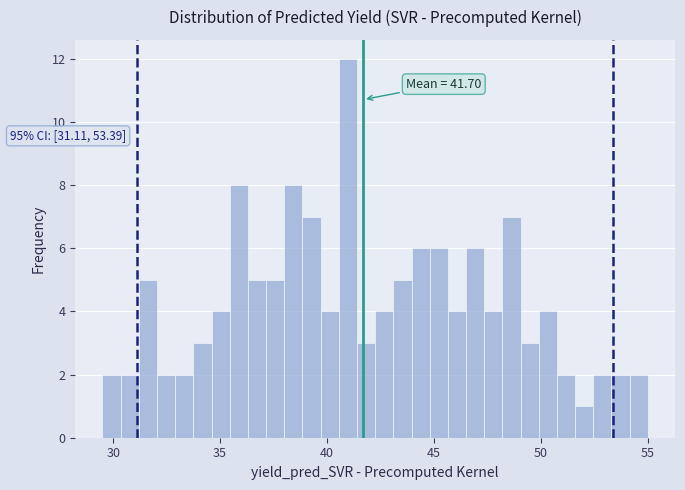

Around what value on the x-axis is the tallest bar? Give the approximate position of its centre, as read against the axis.

41.0